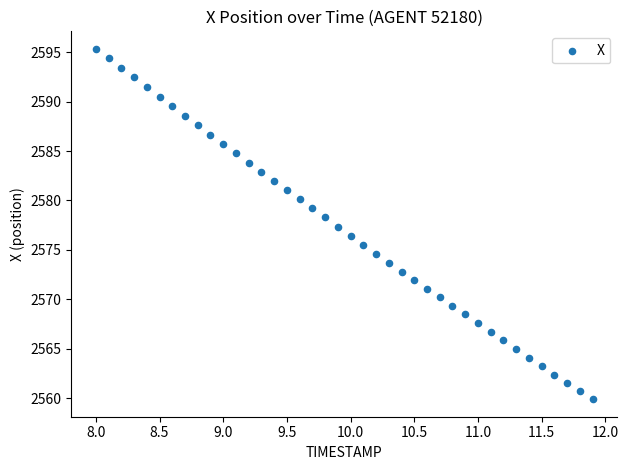

What is the range of X values (max minus min)?

3.9